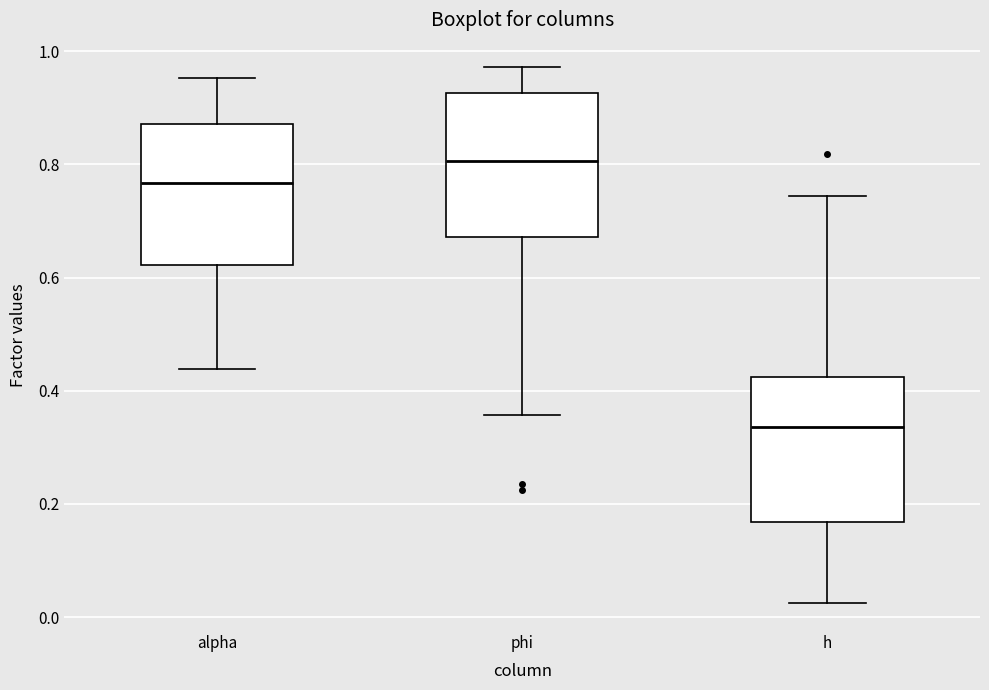

Where is the upper edge of the box for alpha on the y-axis? The values are not printed on the chart, so give them approximately, as read against the axis.

0.88